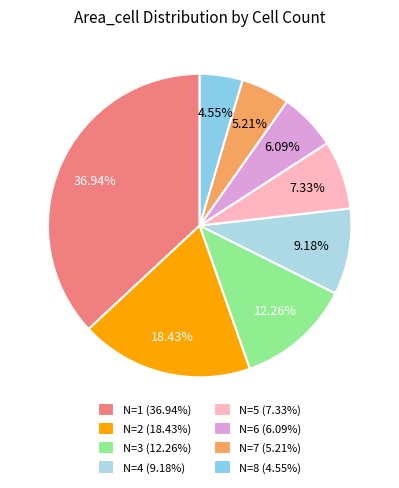

Is N=7 the majority of the pie?

No